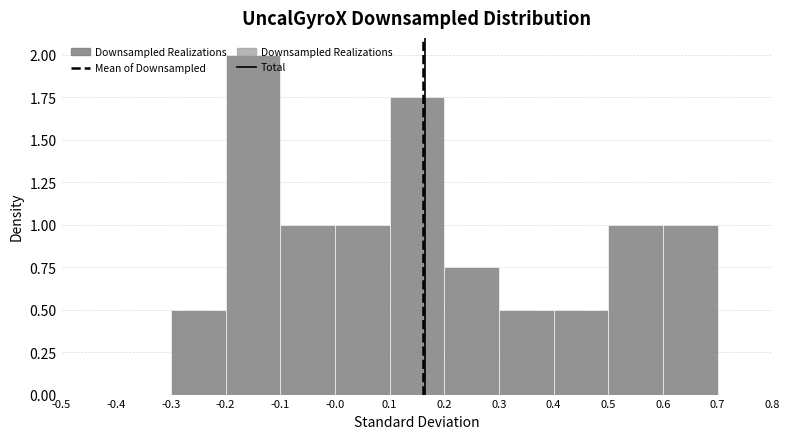

Which range on the x-axis has the tallest bar?

-0.2 to -0.1